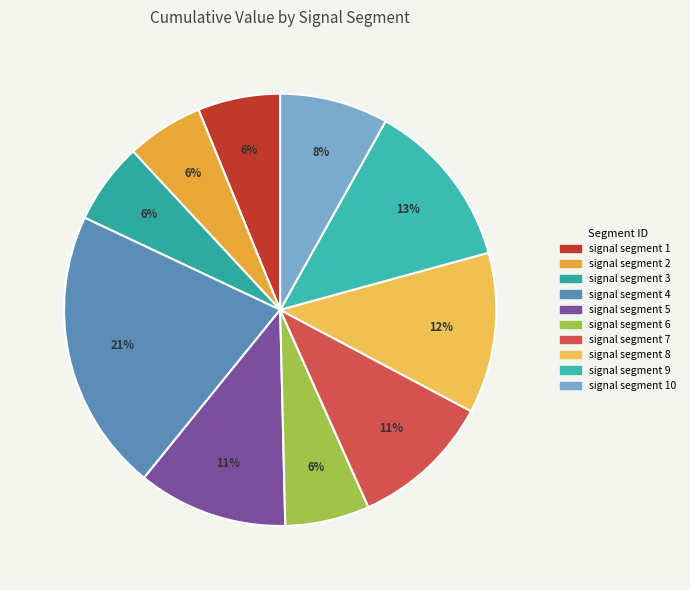

How many segments does this pie chart have?

10